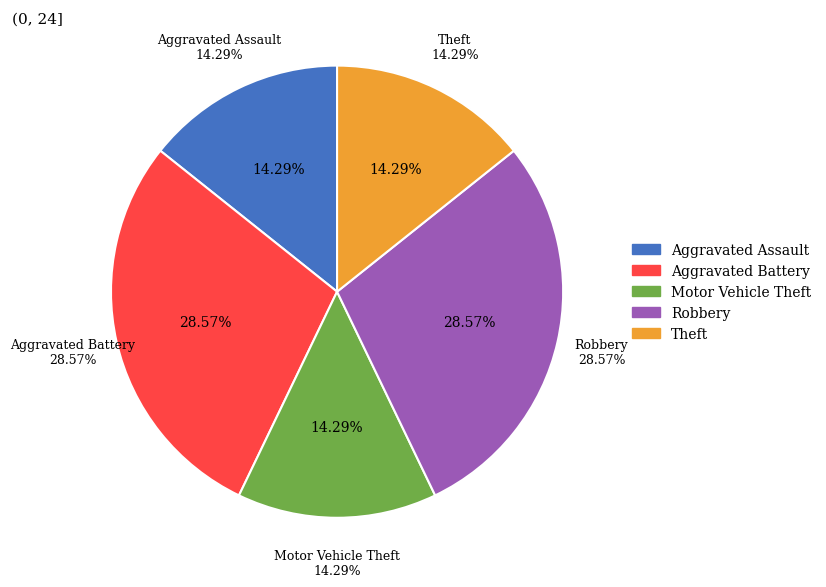

What percentage is the Robbery slice, to the nearest percent?

29%